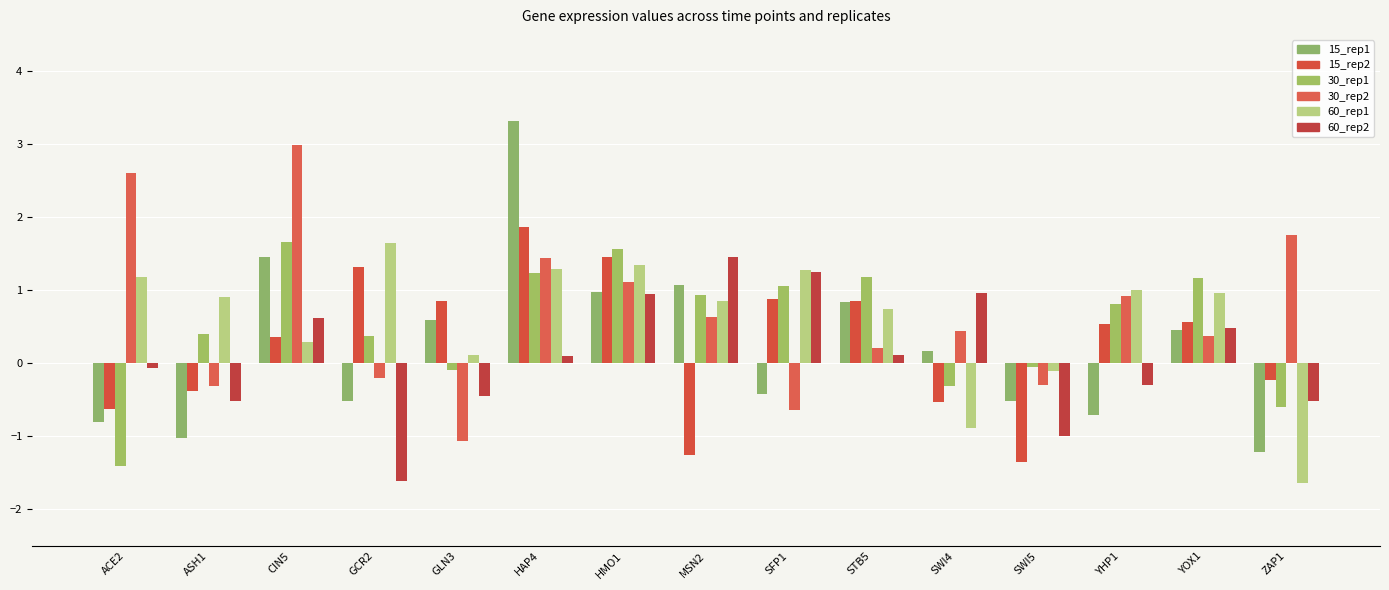

What is the smallest value displayed?

-1.6